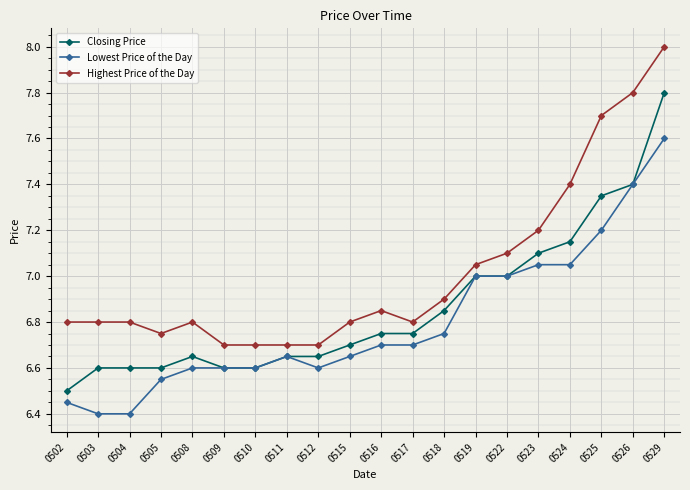

Which series changed the most between 0518 and 0522?

Lowest Price of the Day